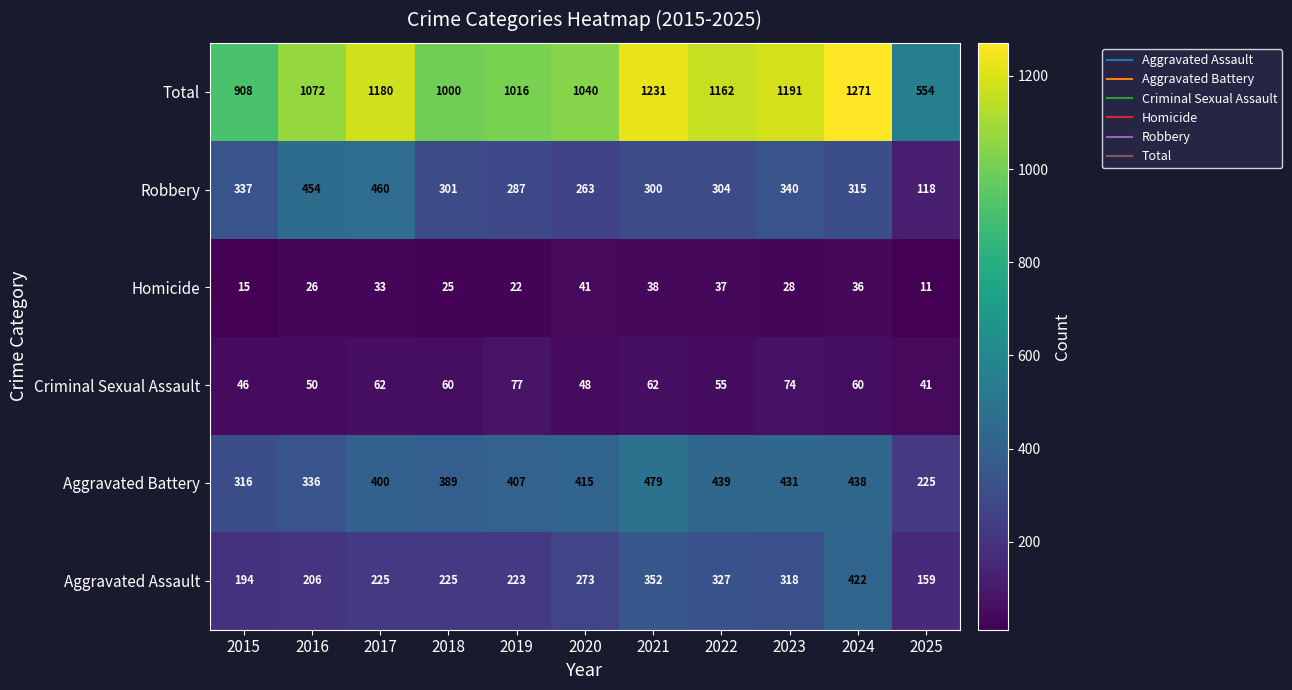

Count the number of categories in the chart.

11